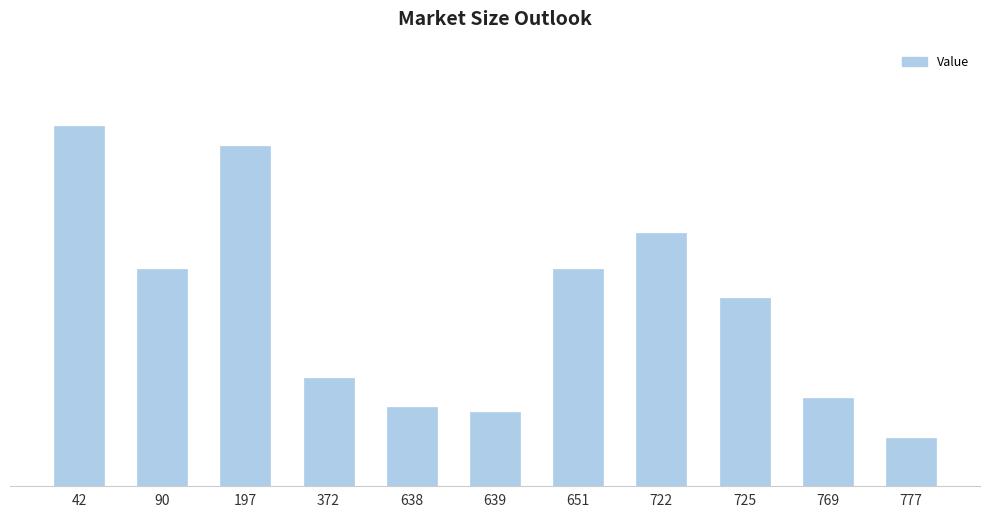

What value does the data have at 777?

12.0